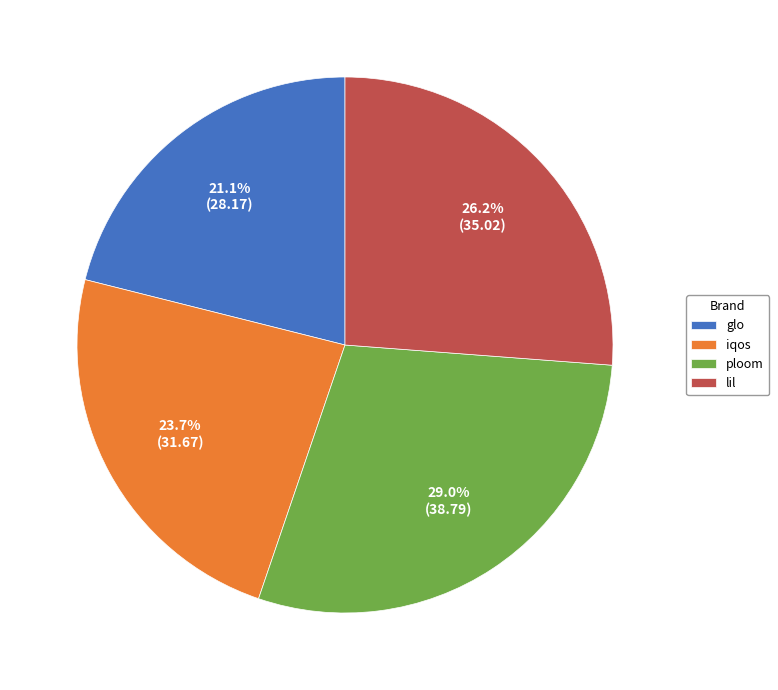

How many segments does this pie chart have?

4